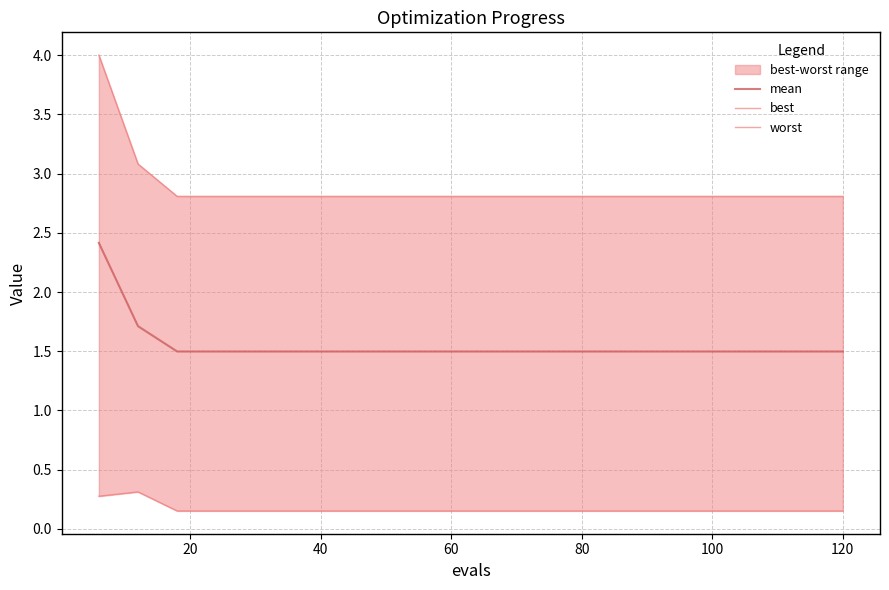

Is it true that best equals 0.3 at 120?

False